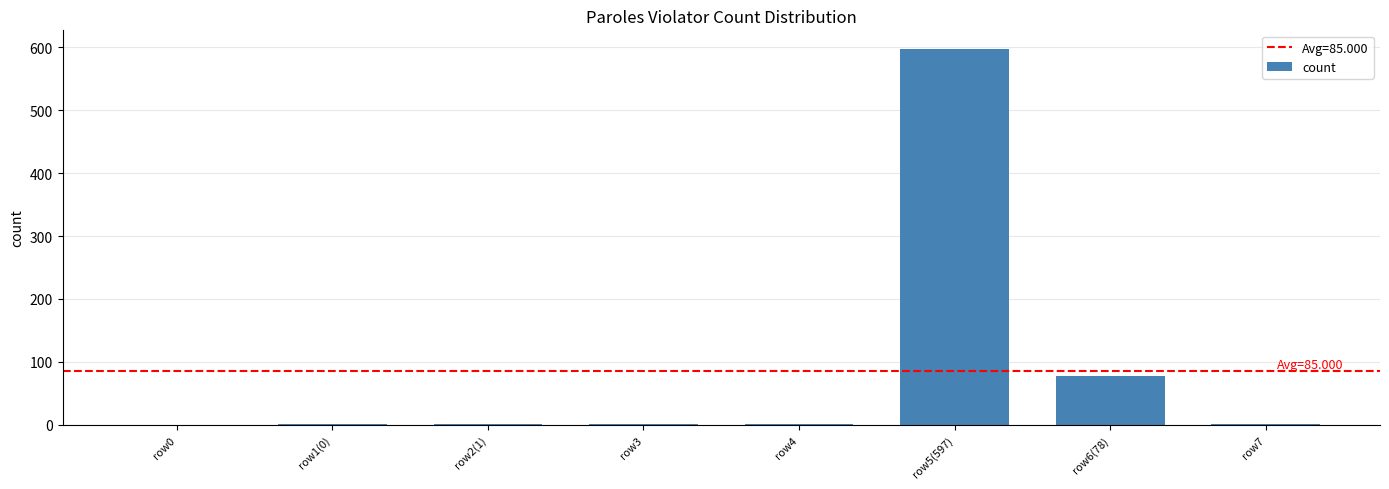

True or false: the data shows -414 at row0.

False